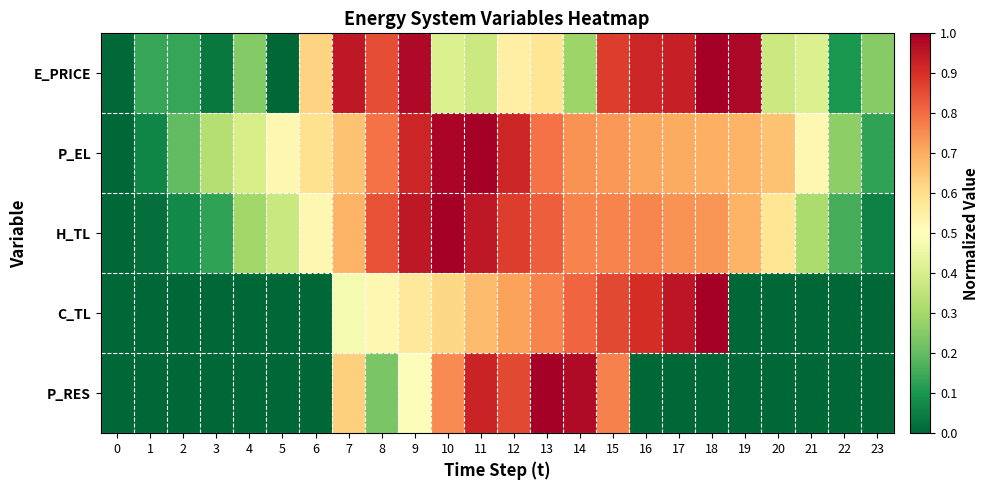

At which category is the sum across all series the highest?

15